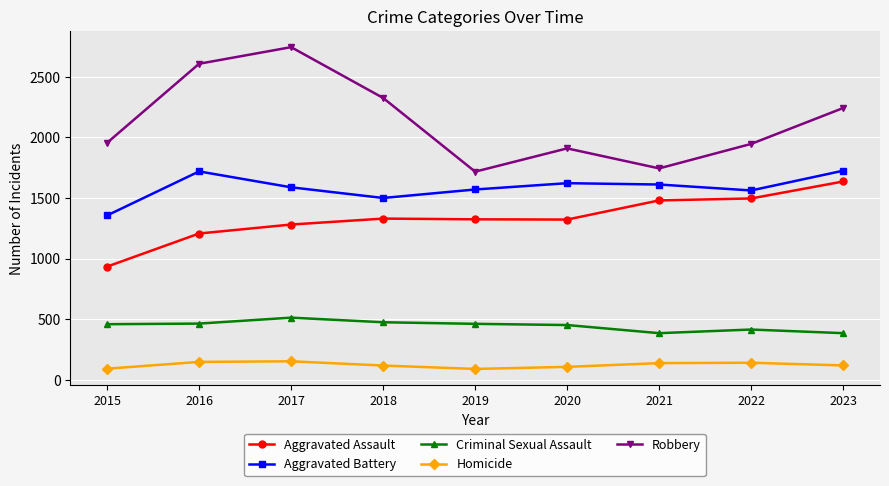

What is the average value of the Robbery series?

2132